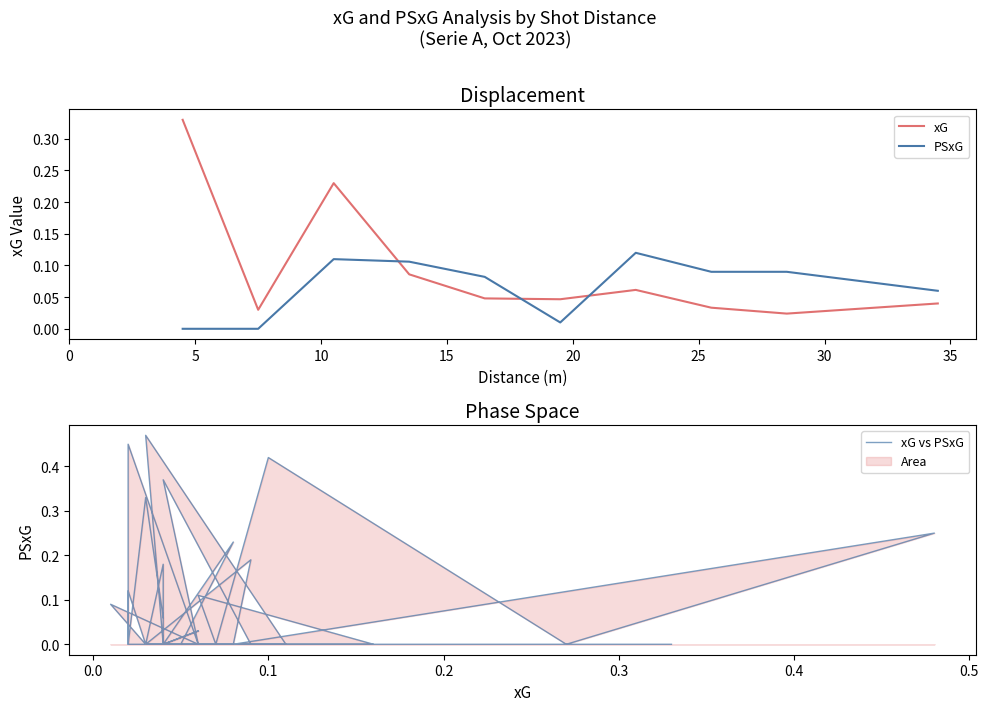

The value of PSxG at 14 is 0.0. True or false?

False